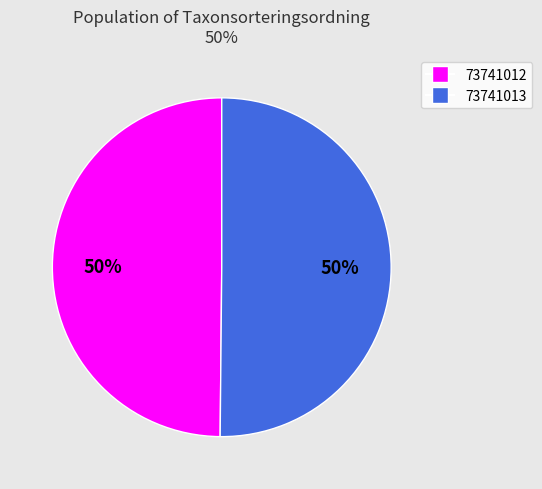

What percentage is the 73741012 slice, to the nearest percent?

50%